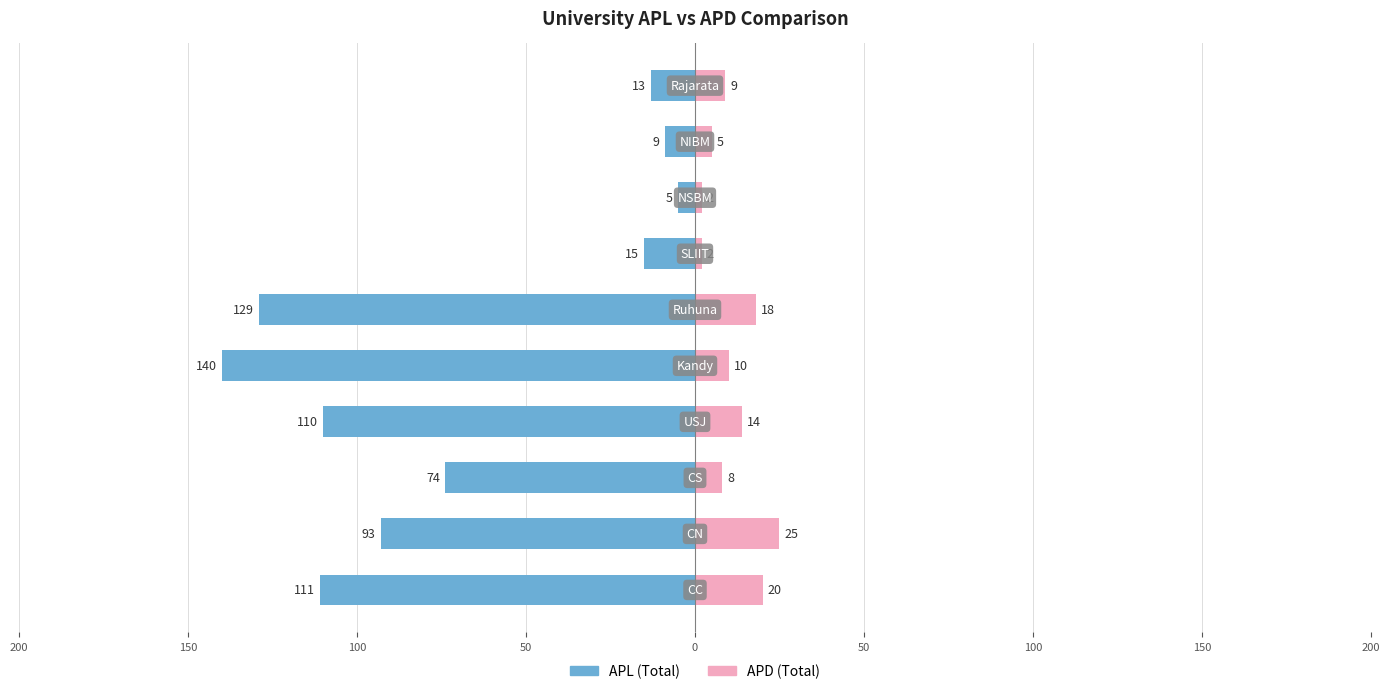

Between 100 and 0, which series saw the biggest shift?

APL (Total)